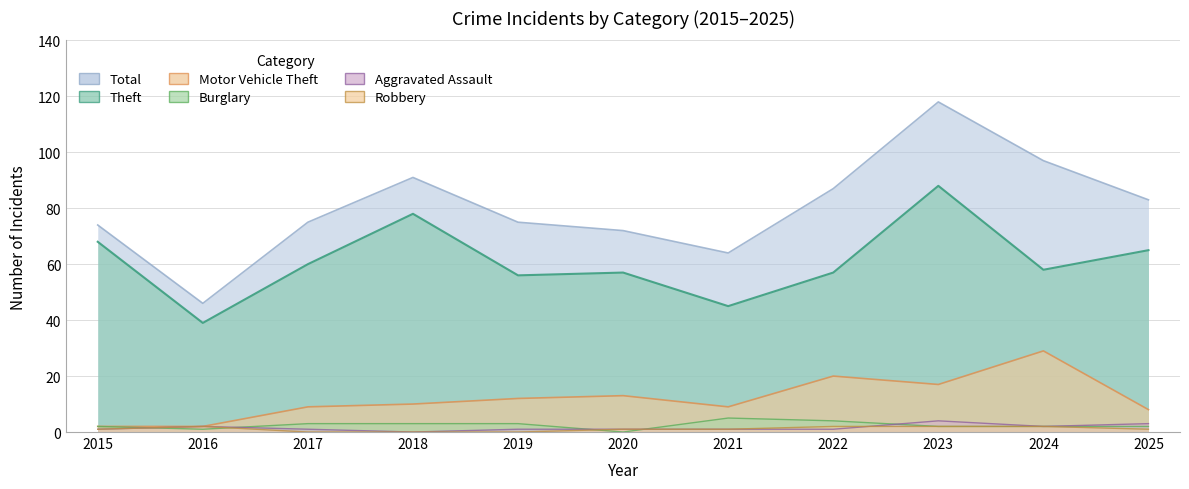

In Total, how many points are higher than both neighbors (excluding endpoints)?

2